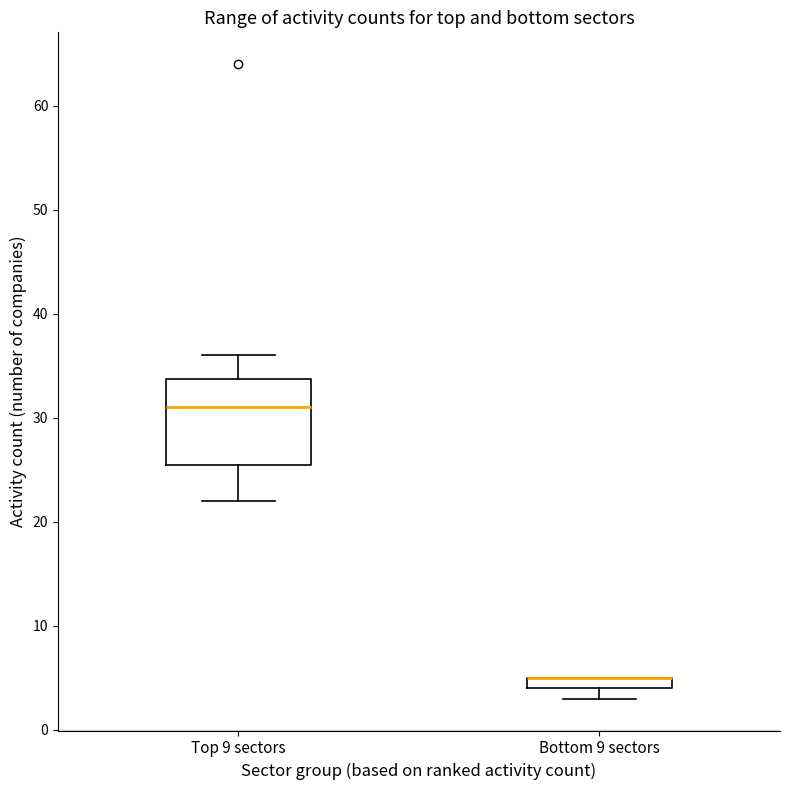

Where is the upper edge of the box for Bottom 9 sectors on the y-axis? The values are not printed on the chart, so give them approximately, as read against the axis.

5